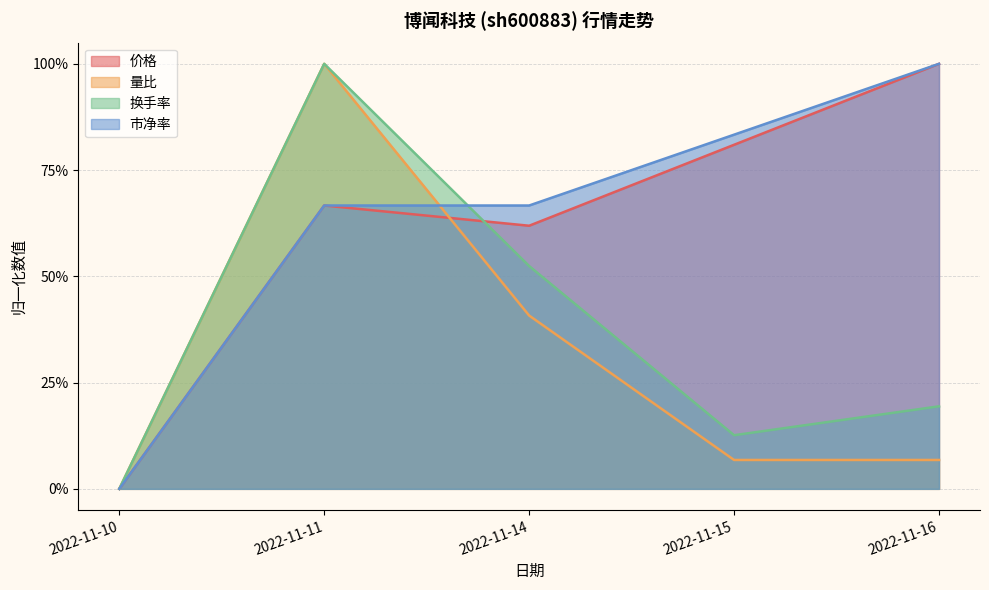

What is the sum of all 量比 values?

1.5